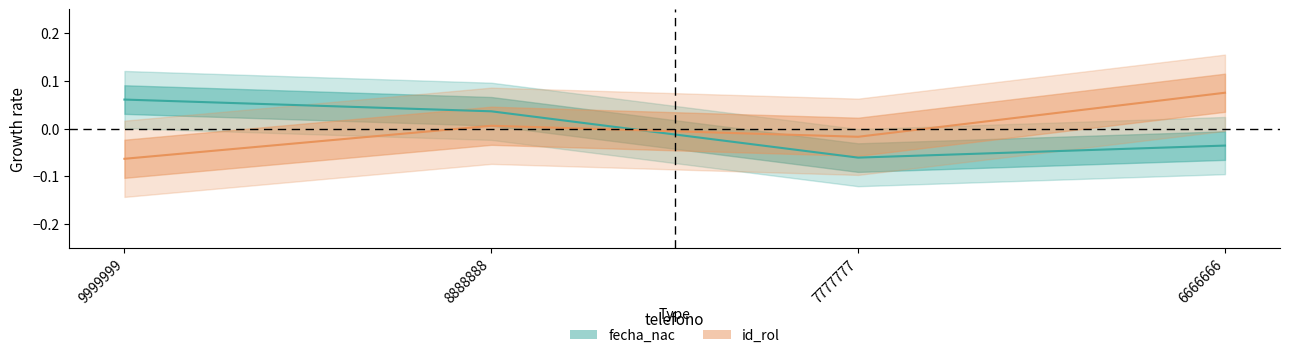

Where is fecha_nac nearest to the value 0?

6666666